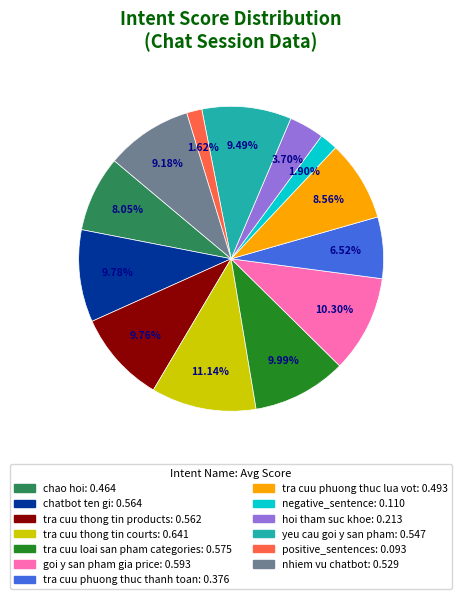

Which category has the biggest portion of the pie?

tra cuu thong tin courts